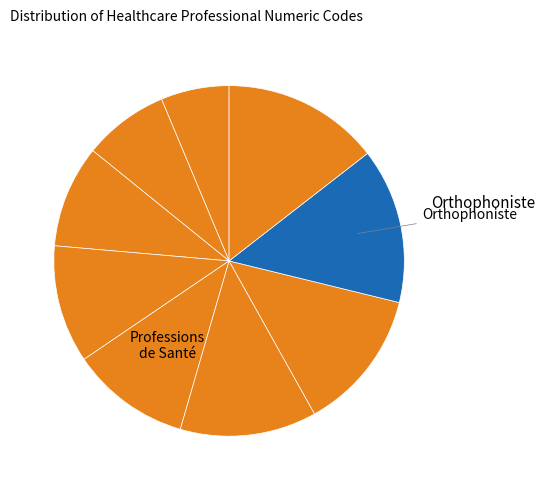

How many segments does this pie chart have?

9